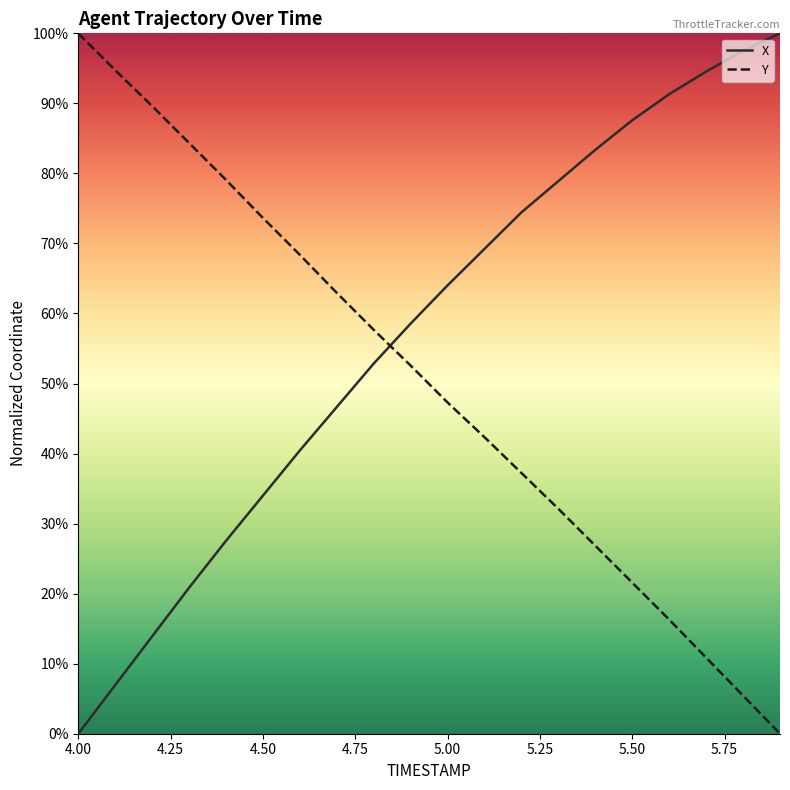

Rank the series by their average value, from highest to lowest.

X, Y